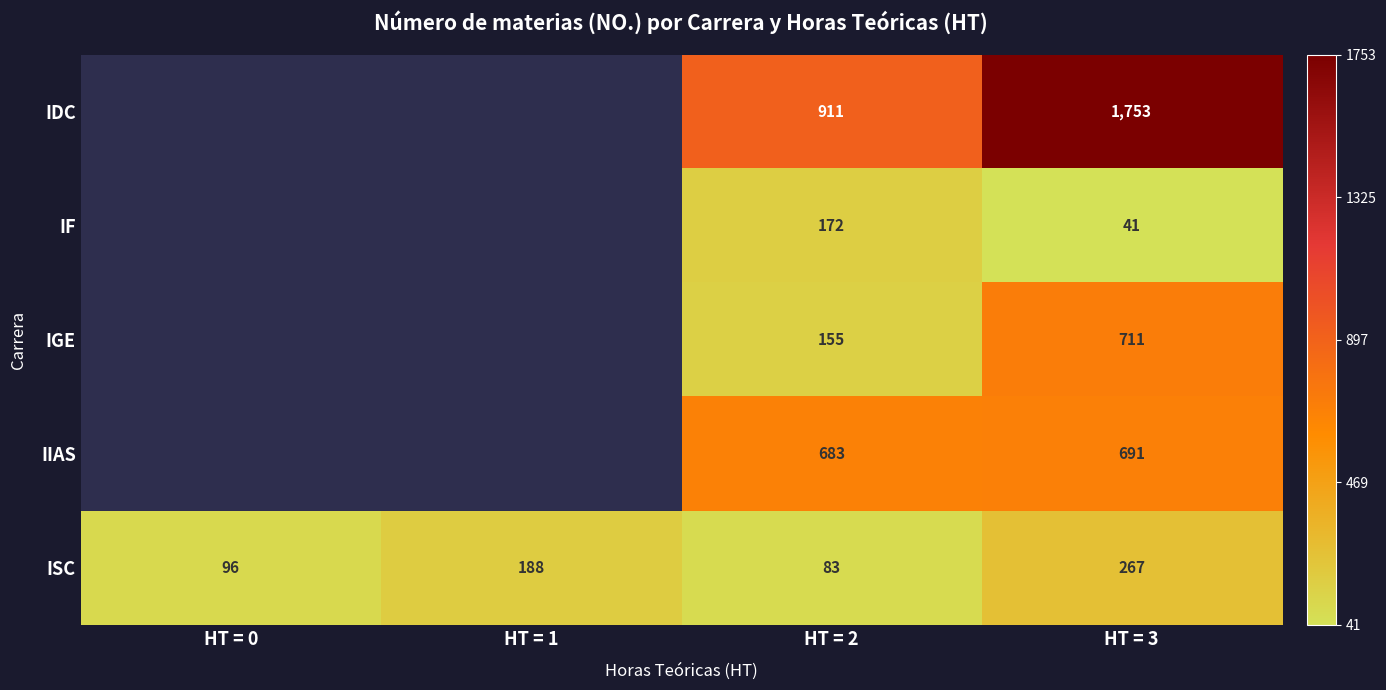

Between HT = 2 and HT = 3, which series saw the biggest shift?

IDC